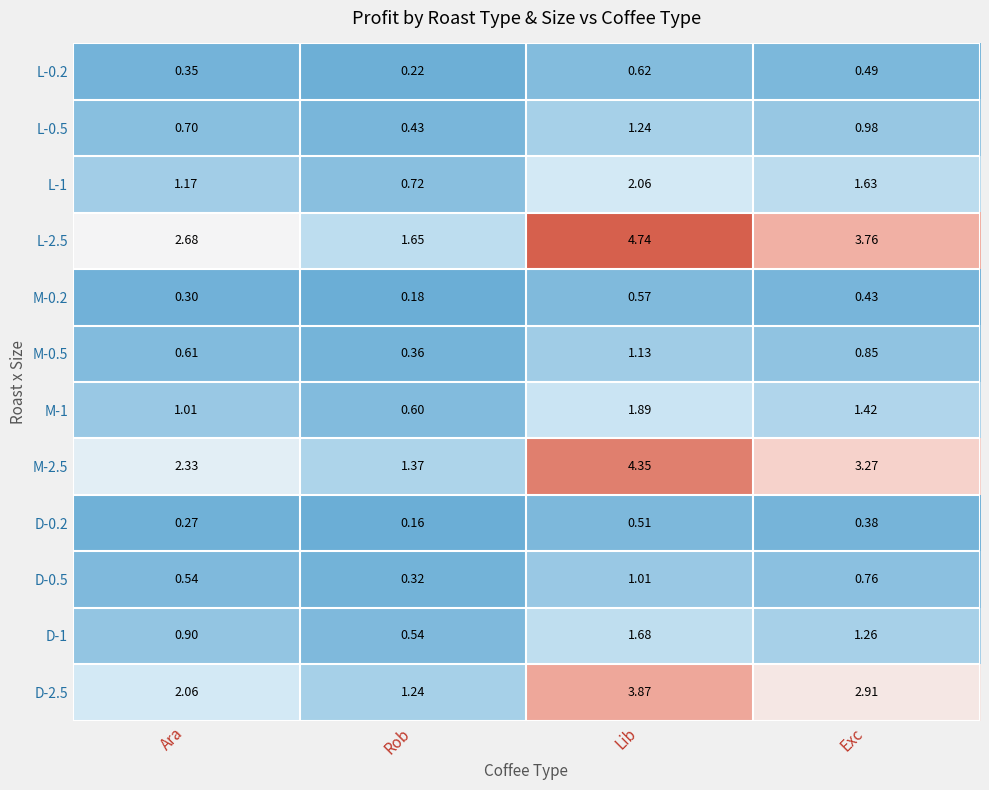

Which series has the largest range (max minus min)?

L-2.5